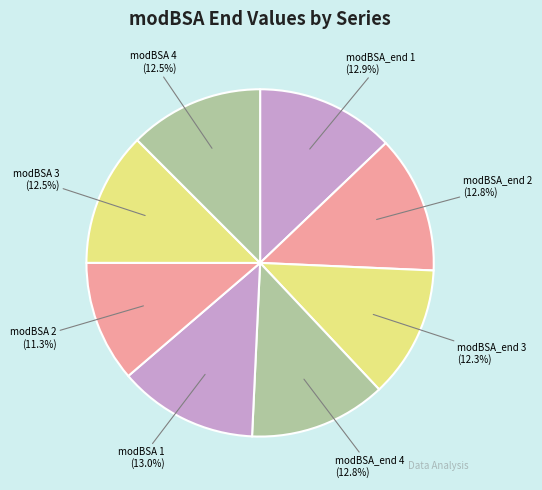

To the nearest percent, what is the average slice percentage?

12%